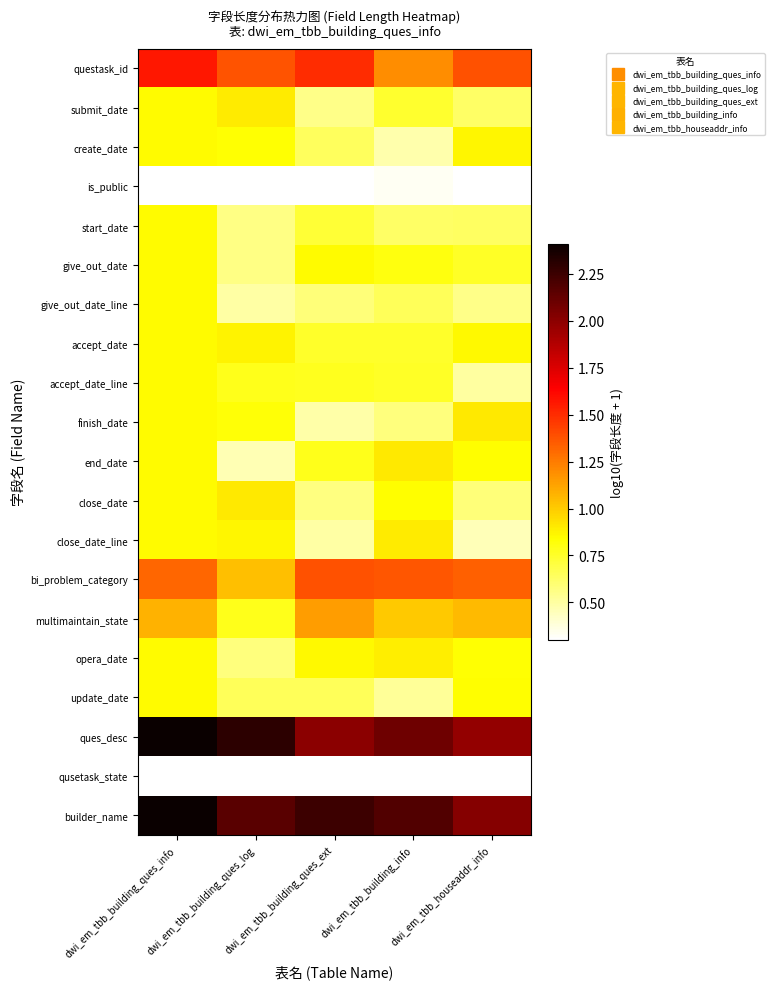

What is the difference between the highest and lowest values at dwi_em_tbb_building_ques_ext?

2.0